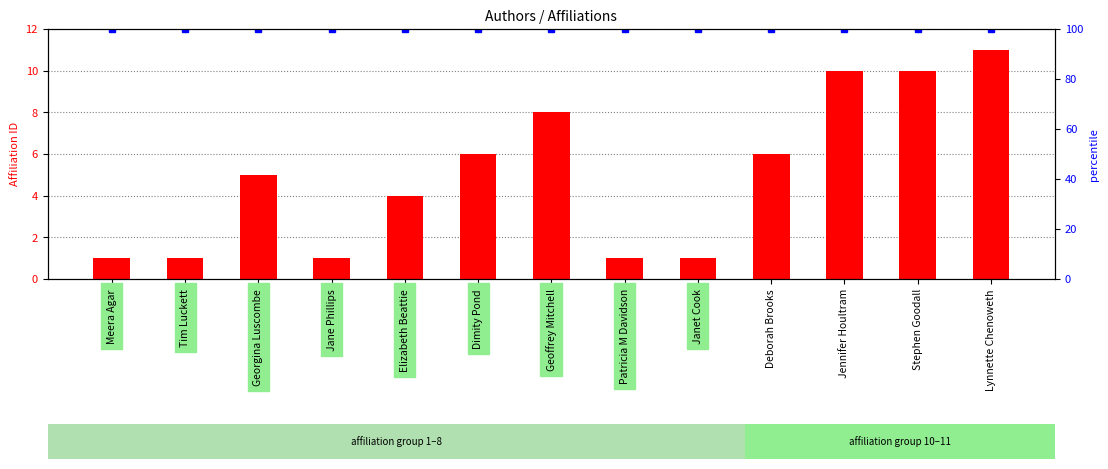

What is the minimum value shown in the chart?

1